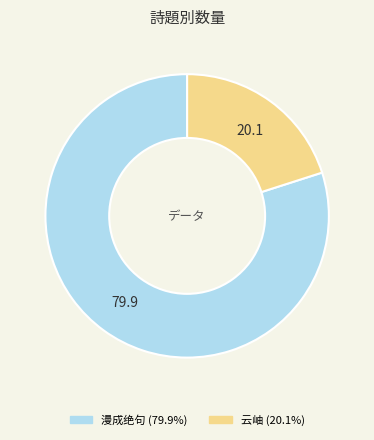

Is there a majority slice in this chart?

Yes